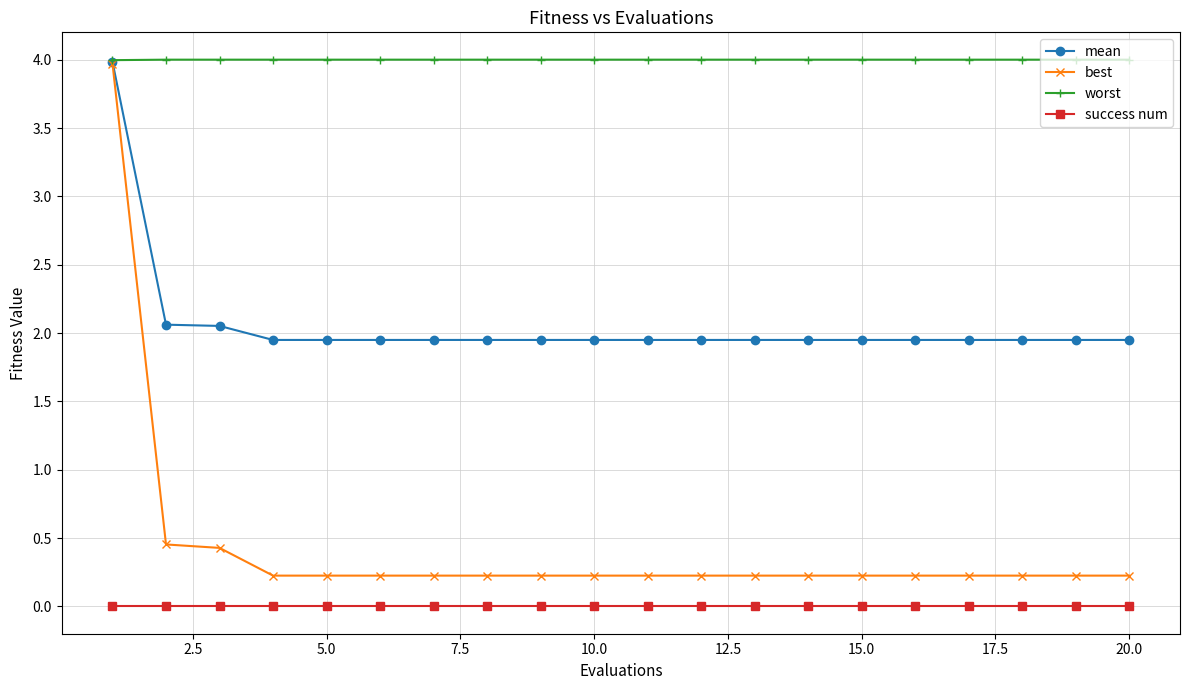

How many lines are shown in the chart?

4